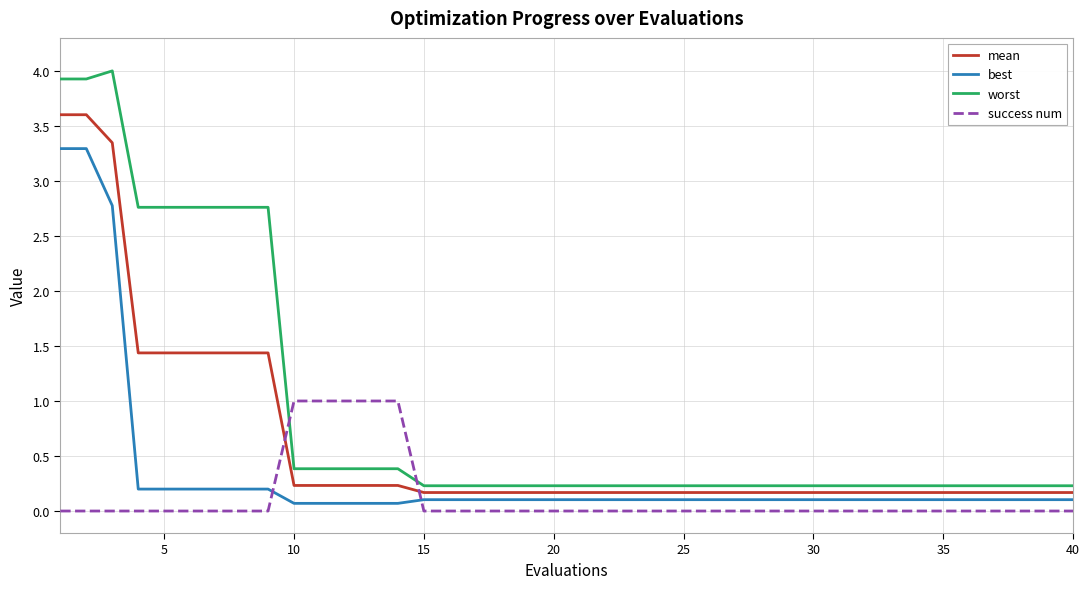

What are all the series names shown in the legend?

mean, best, worst, success num